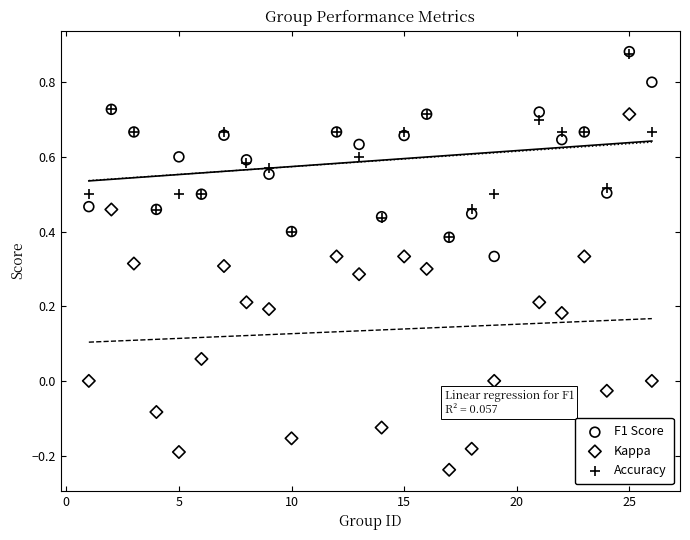

What are all the series names shown in the legend?

F1 Score, Kappa, Accuracy